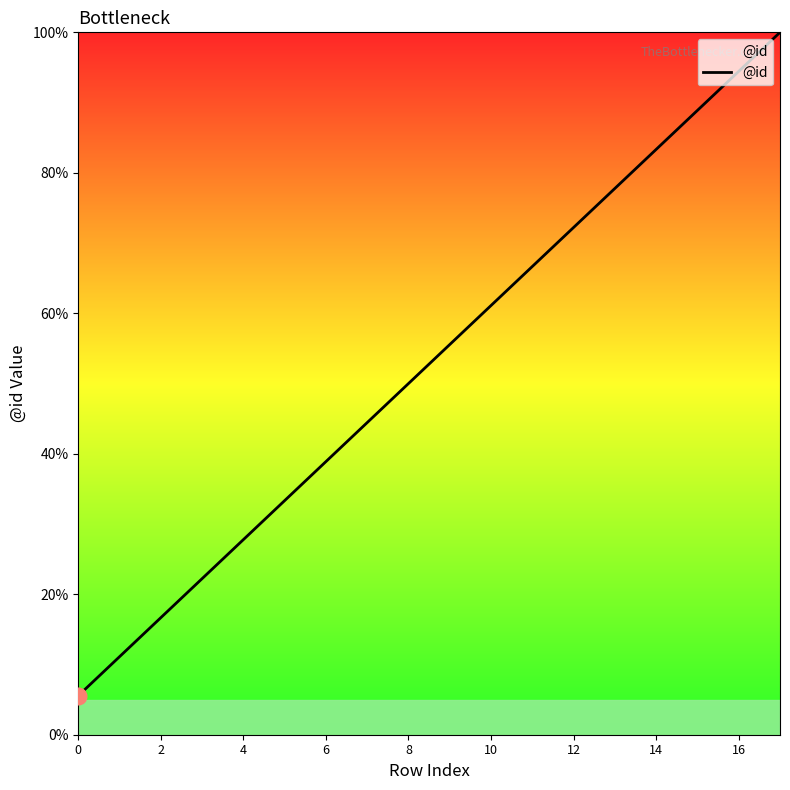

What is the greatest value displayed?

100.0